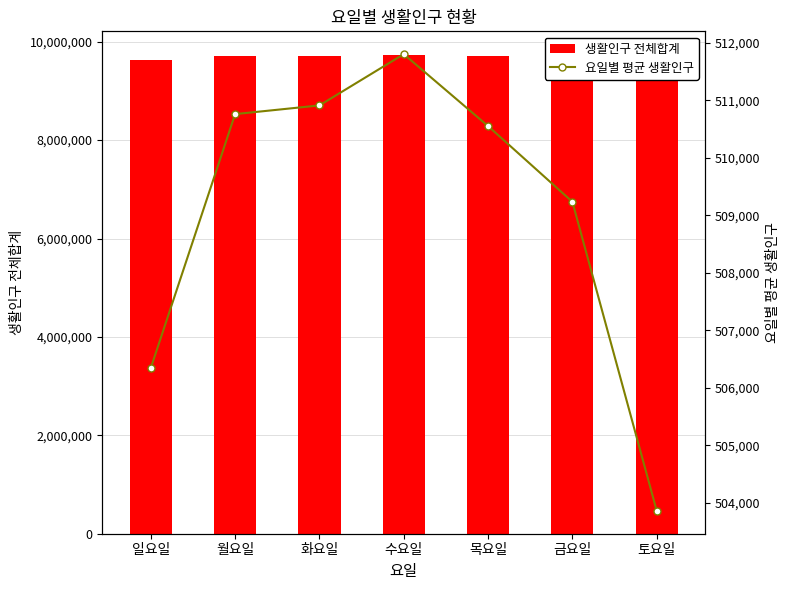

Reading left to right, list all the values displayed in this chart.

생활인구 전체합계: 일요일=9620507.4	월요일=9704466.9	화요일=9707335.9	수요일=9724279.2	목요일=9700501.1	금요일=9675463.7	토요일=9573298.2
요일별 평균 생활인구: 일요일=506342.5	월요일=510761.4	화요일=510912.4	수요일=511804.2	목요일=510552.7	금요일=509234.9	토요일=503857.8